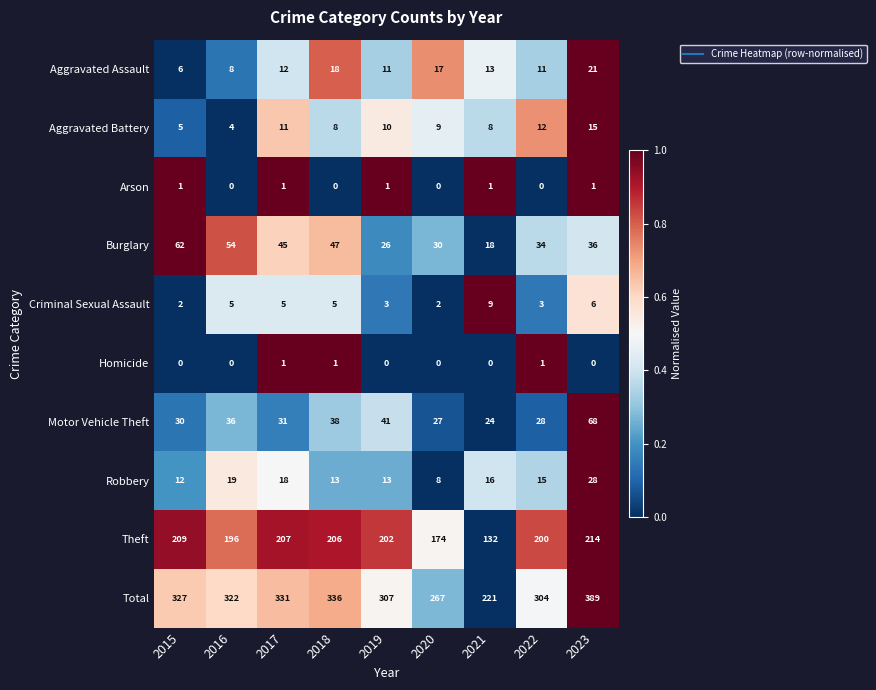

What is the difference between the maximum and minimum values in the Criminal Sexual Assault series?

7